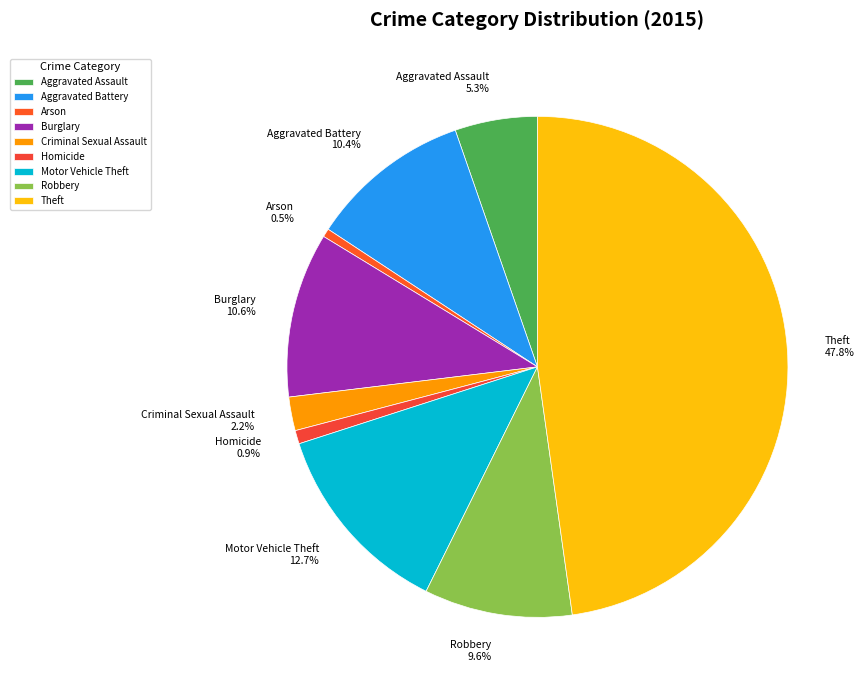

Combined, what portion of the pie is Motor Vehicle Theft and Homicide?

13.6%